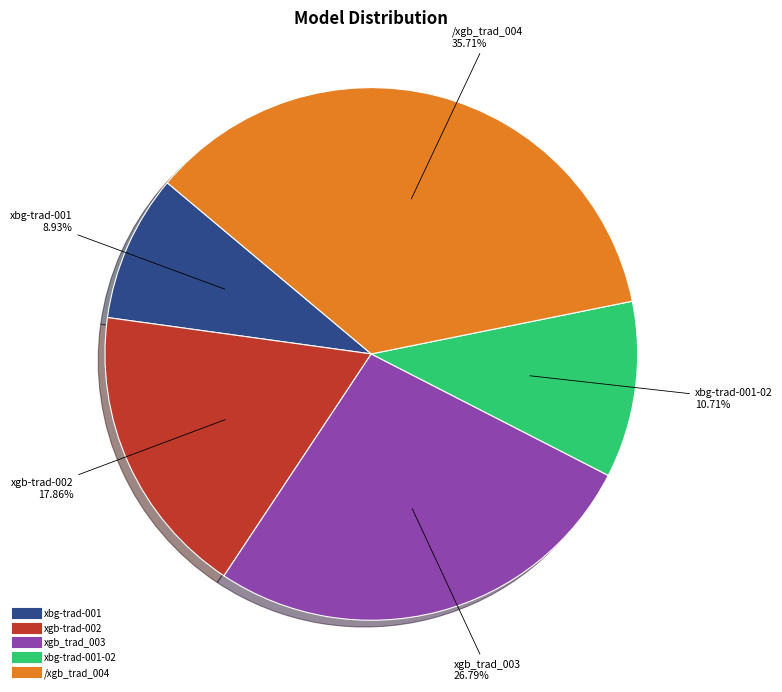

Is there any slice that represents more than half of the pie?

No